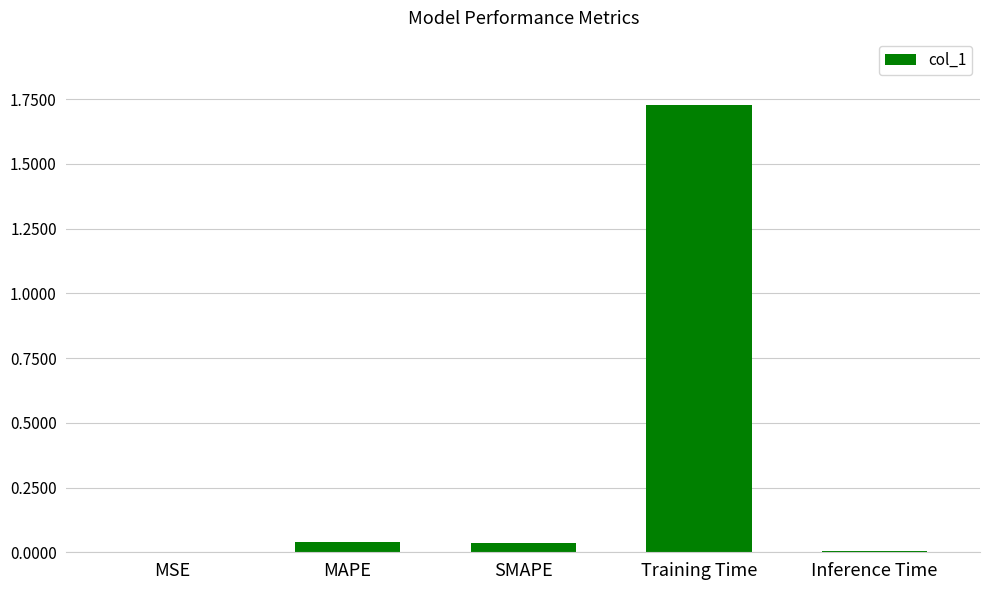

Is it true that the value at SMAPE is 0.0?

True